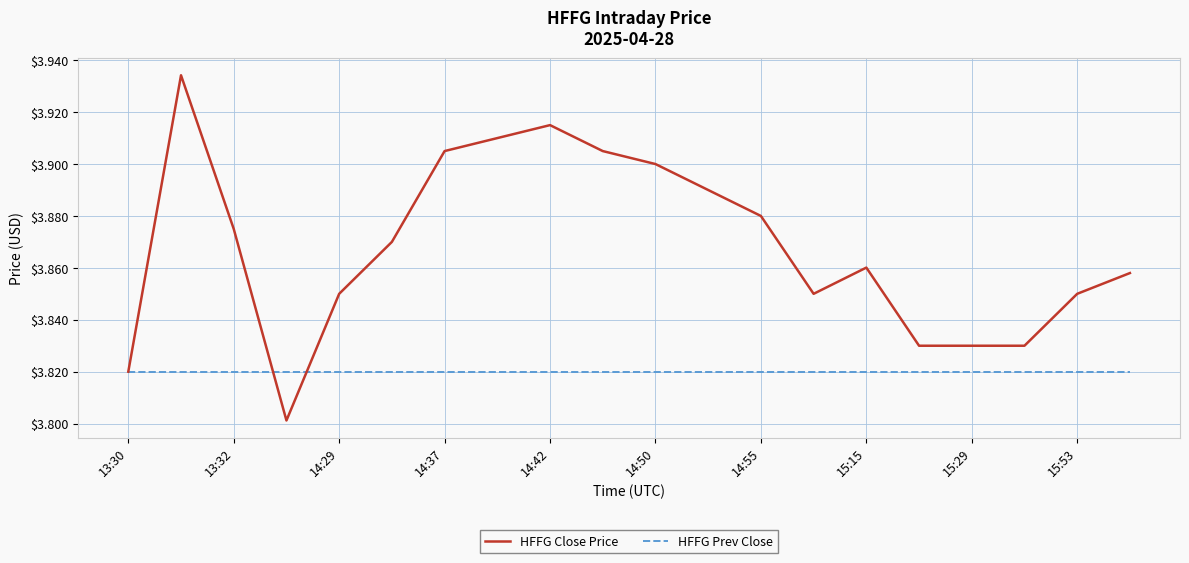

Rank the series by their maximum value, from lowest to highest.

HFFG Prev Close, HFFG Close Price